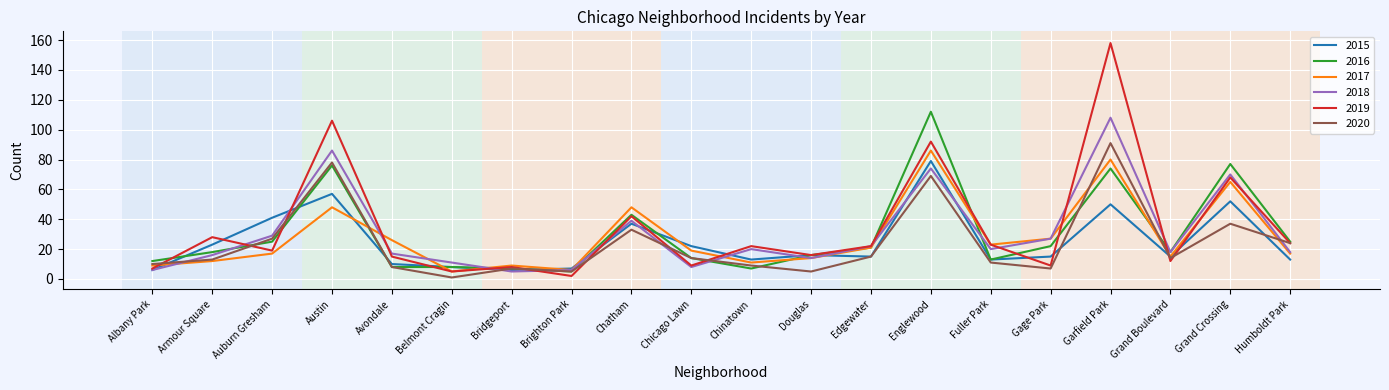

What is the maximum value shown in the chart?

158